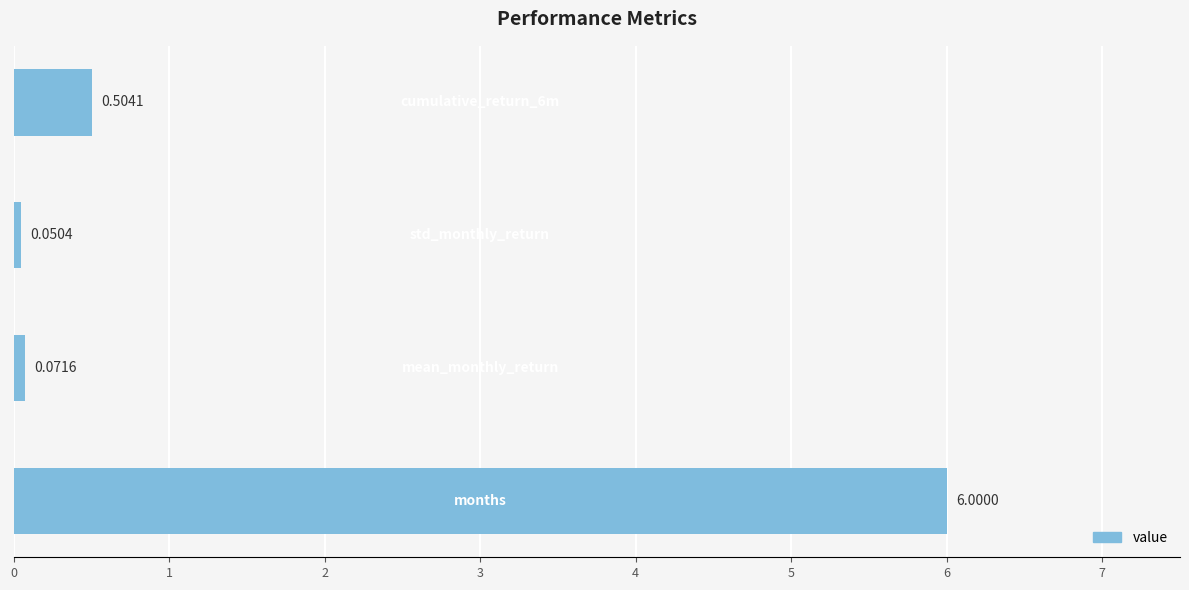

What is the difference between the maximum and minimum values?

5.9